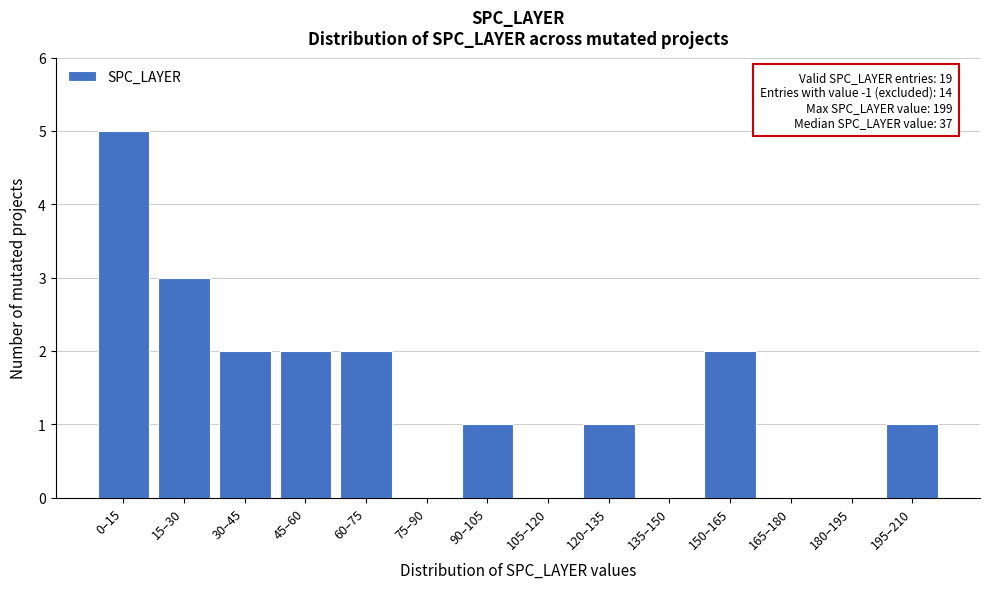

Reading left to right, list all the values displayed in this chart.

0–15=5	15–30=3	30–45=2	45–60=2	60–75=2	75–90=0	90–105=1	105–120=0	120–135=1	135–150=0	150–165=2	165–180=0	180–195=0	195–210=1